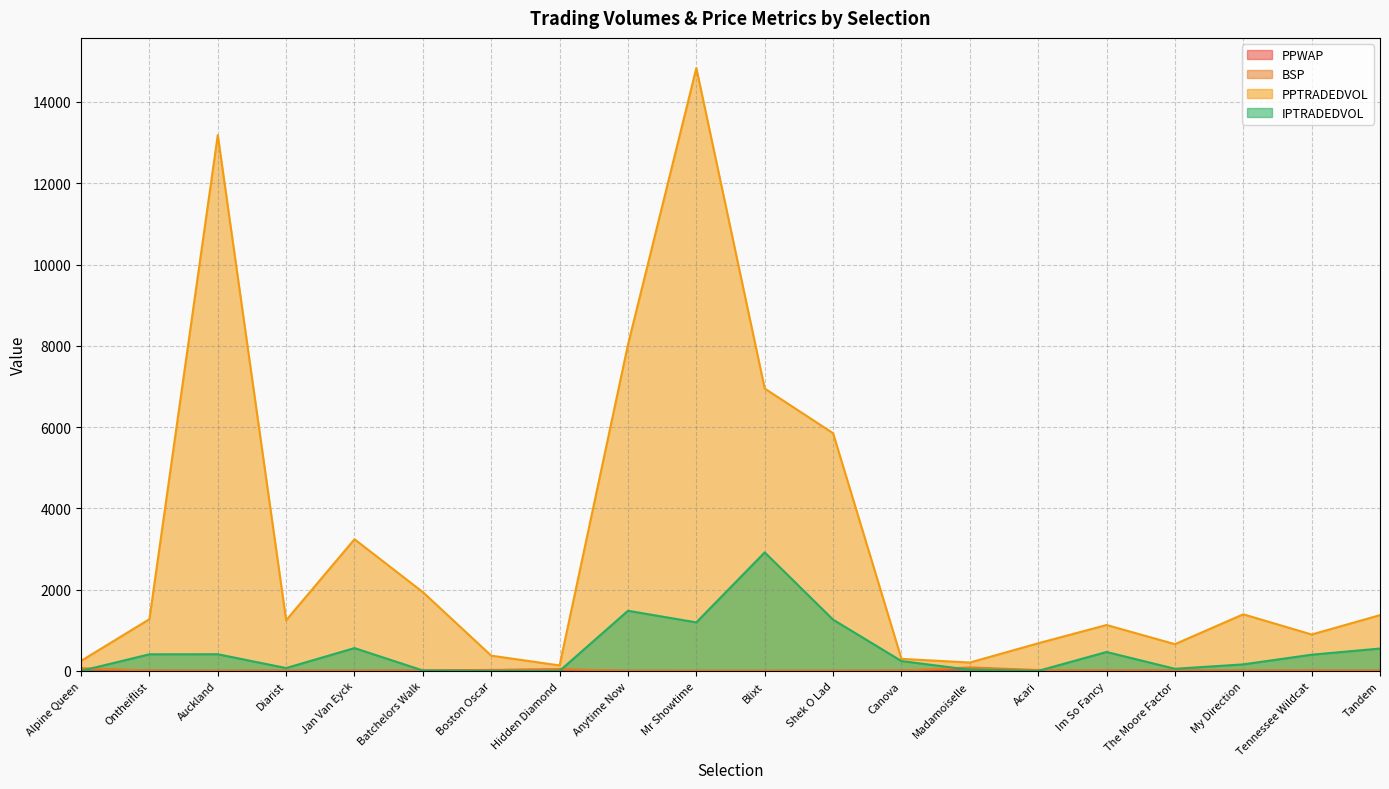

What is the minimum value for PPTRADEDVOL?

133.8